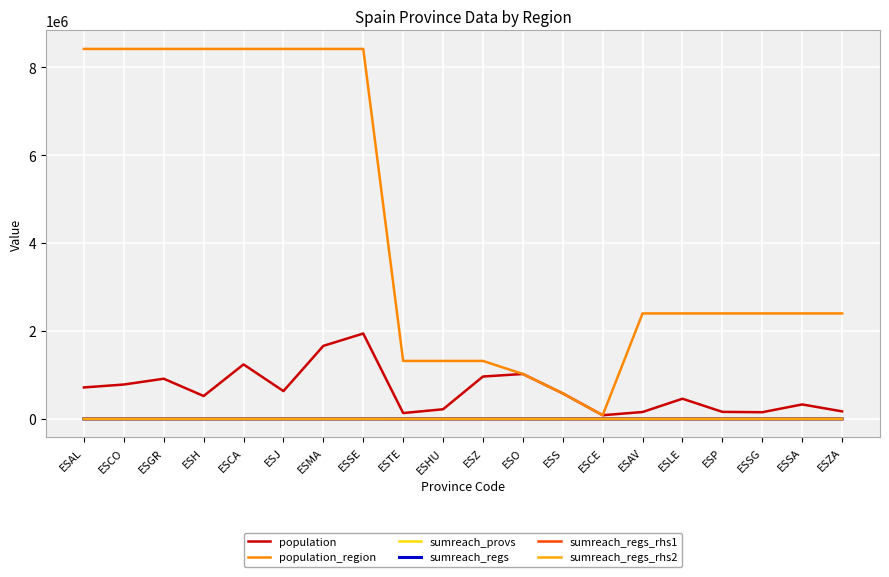

How many lines are shown in the chart?

6